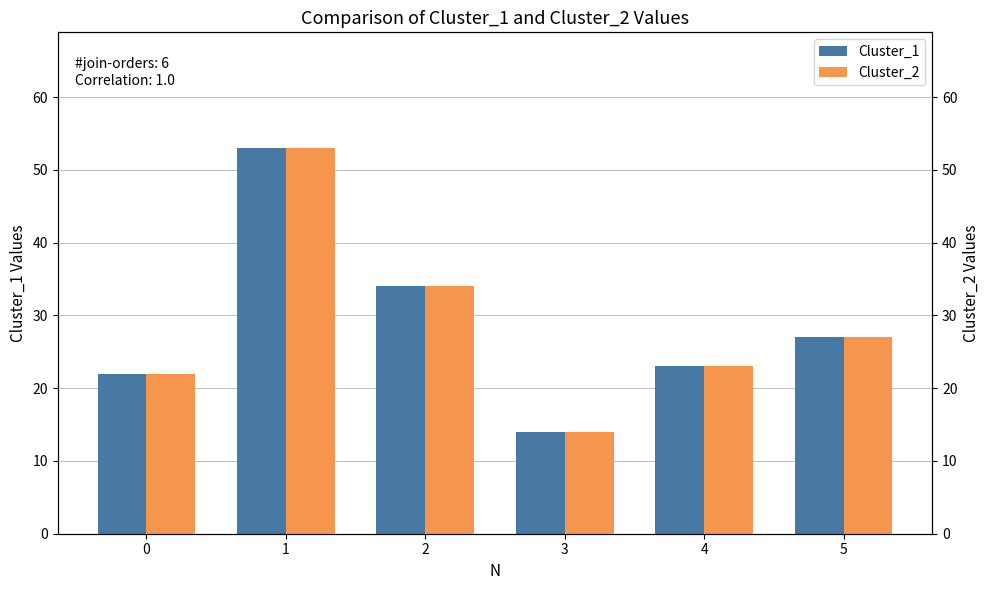

At which category is the sum across all series the highest?

1